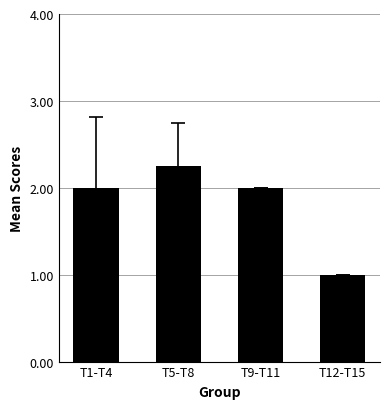

What is the ratio of the value at T9-T11 to the value at T5-T8?

0.9